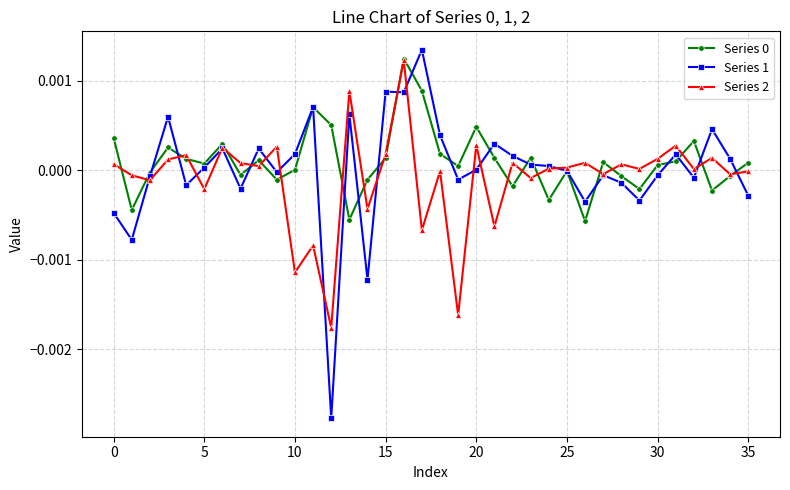

How many interior local valleys does the Series 2 series have?

14